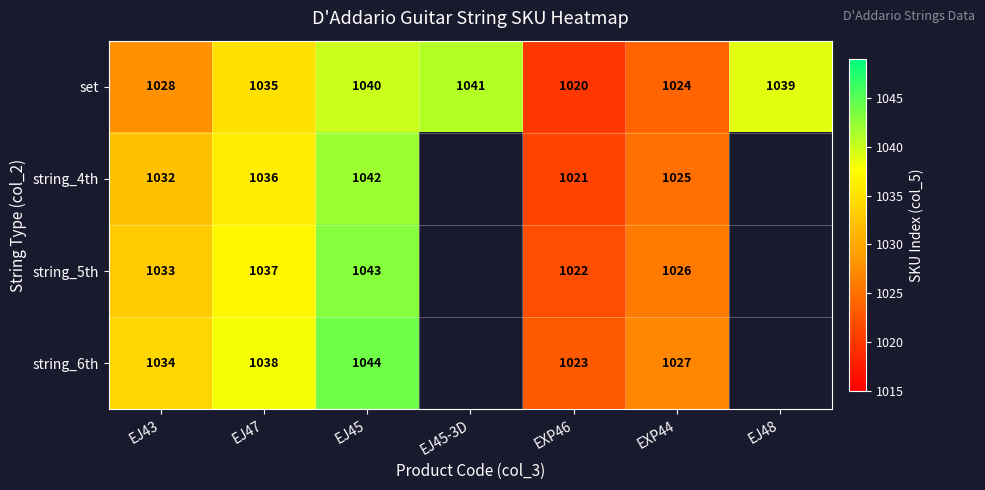

At which category does the chart reach its minimum across all series?

EXP46